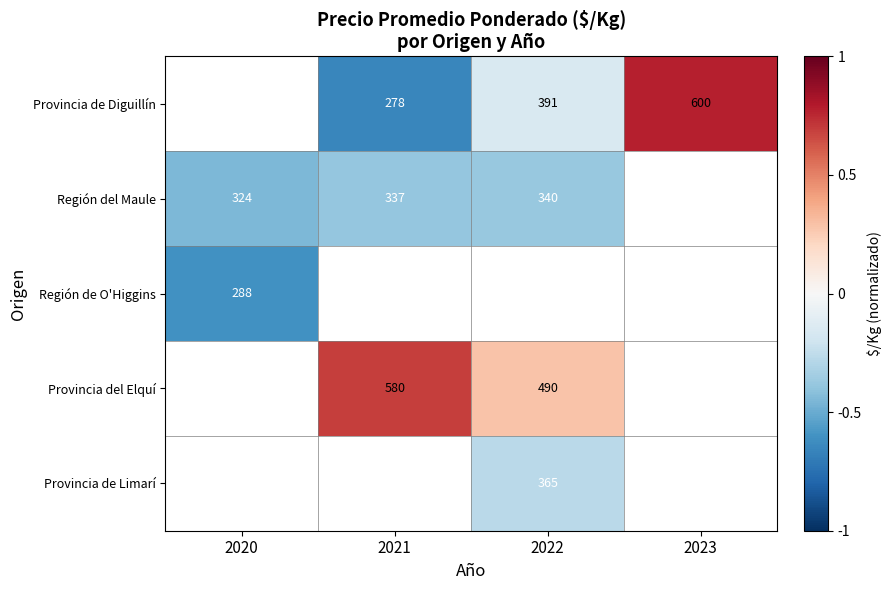

At which label does Provincia de Diguillín first exceed 0?

2023